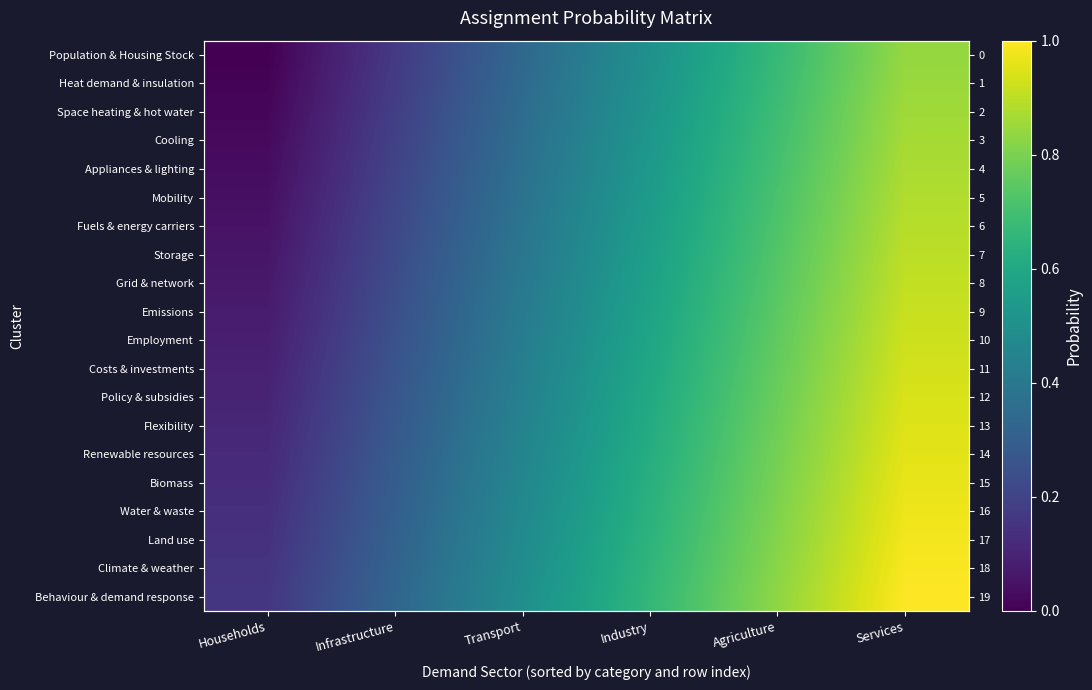

What is the average value of the Cooling series?

0.4